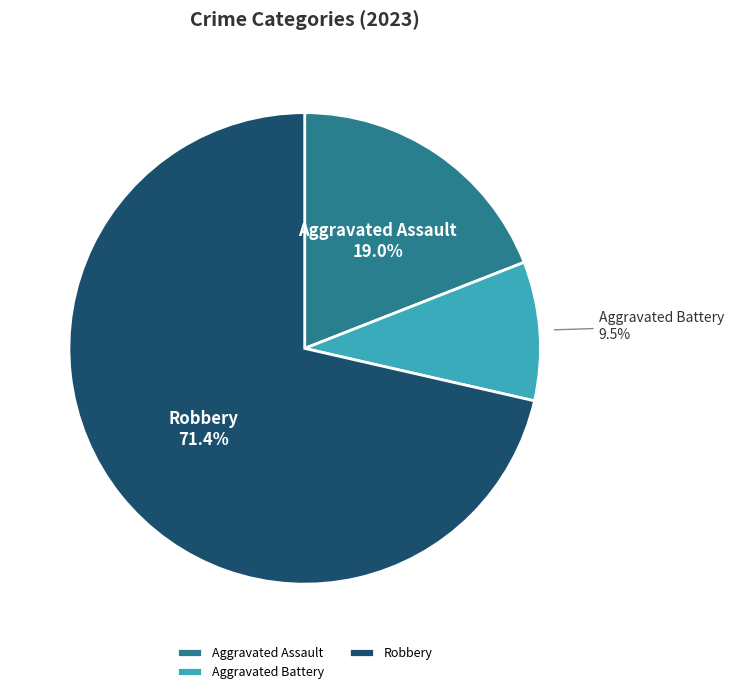

What is the smallest slice in the pie chart?

Aggravated Battery